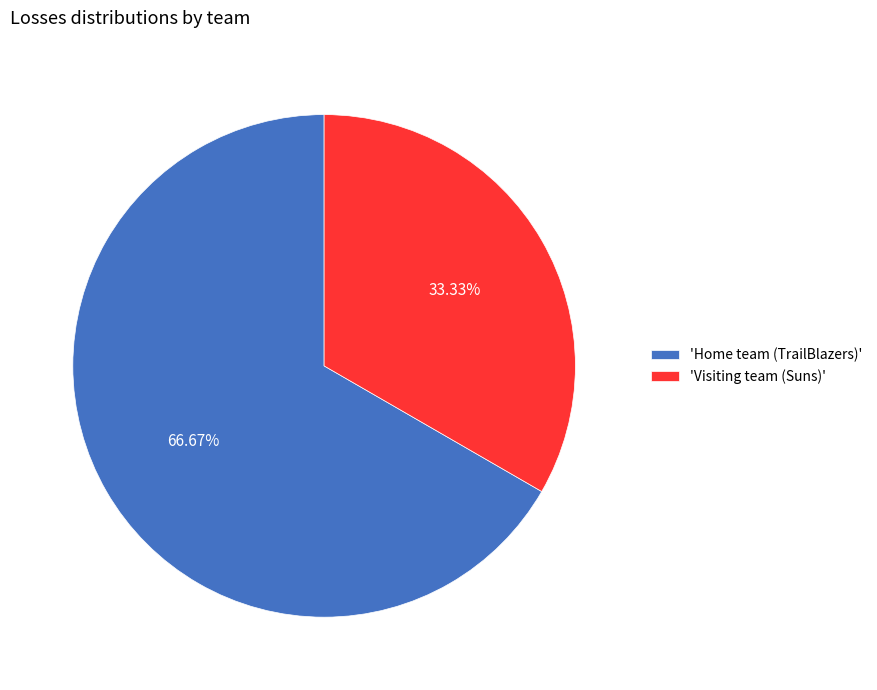

Combined, do 'Visiting team (Suns)' and 'Home team (TrailBlazers)' account for over 50%?

Yes